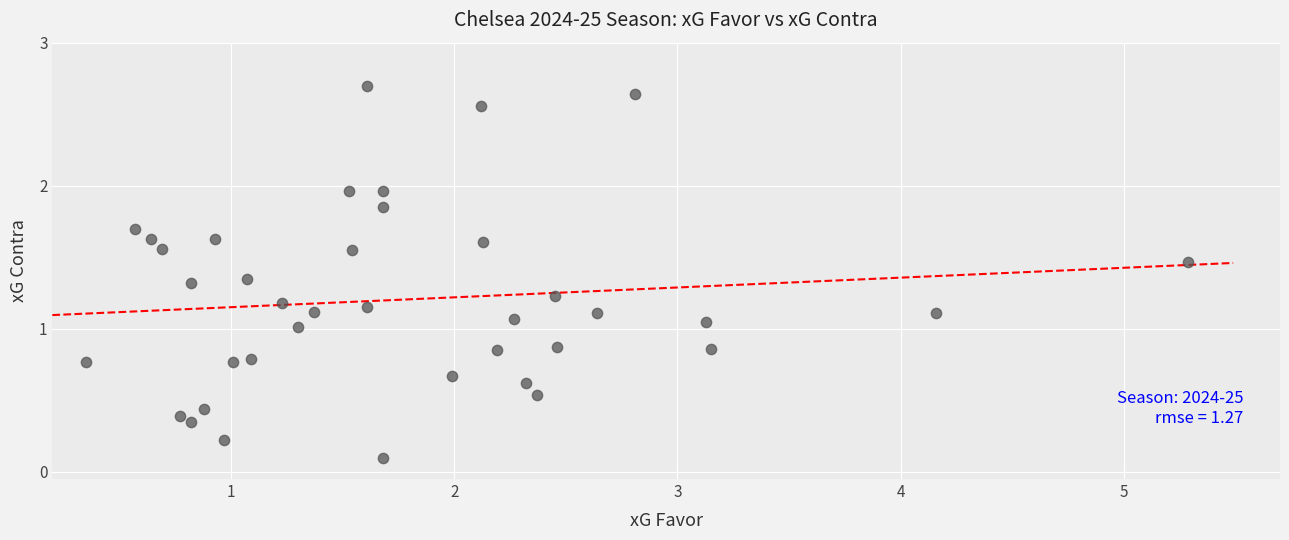

What is the range of X values (max minus min)?

4.9